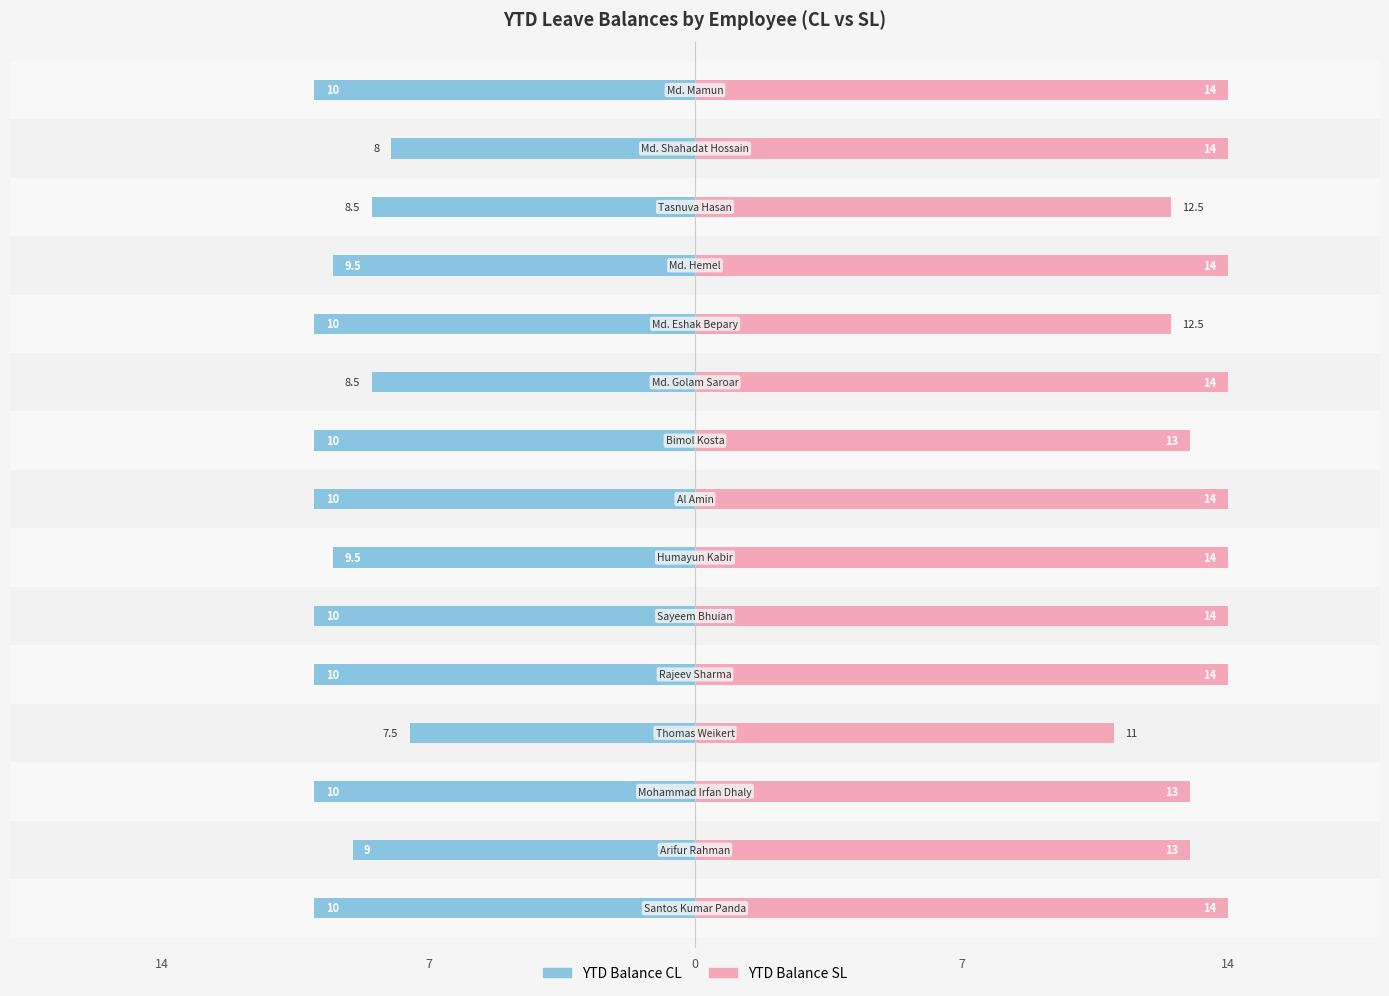

Are the bars horizontal?

Yes